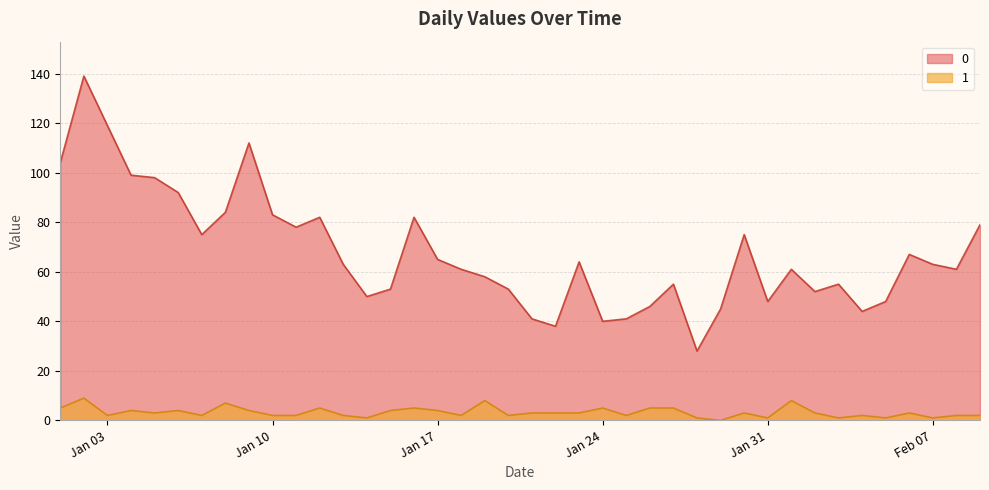

In 1, how many points are higher than both neighbors (excluding endpoints)?

12